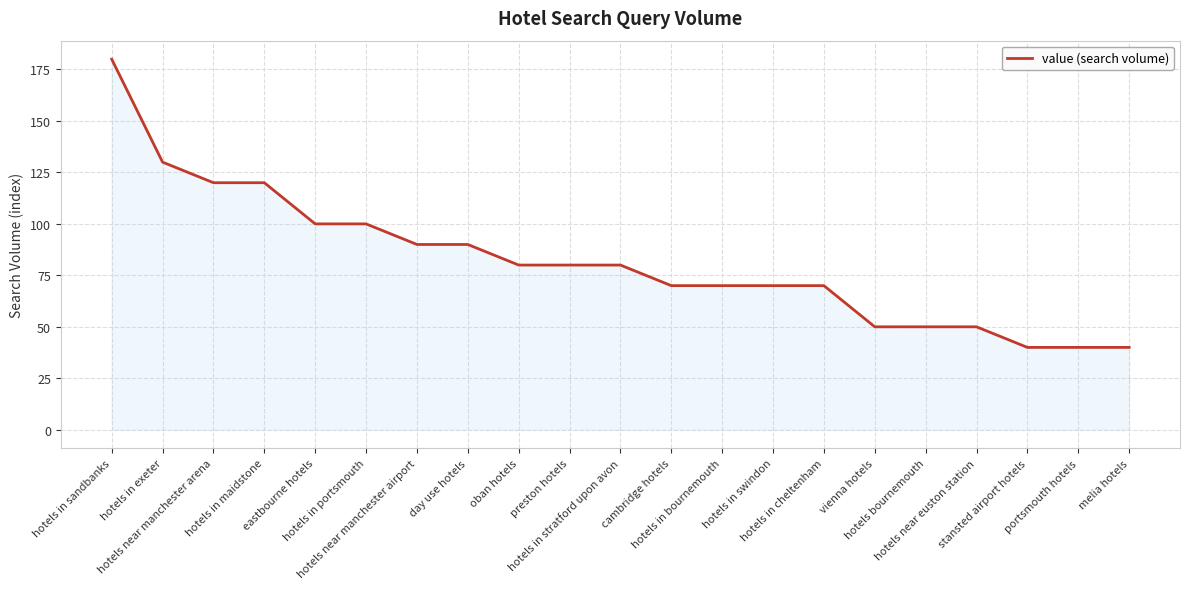

What is the maximum value shown in the chart?

180